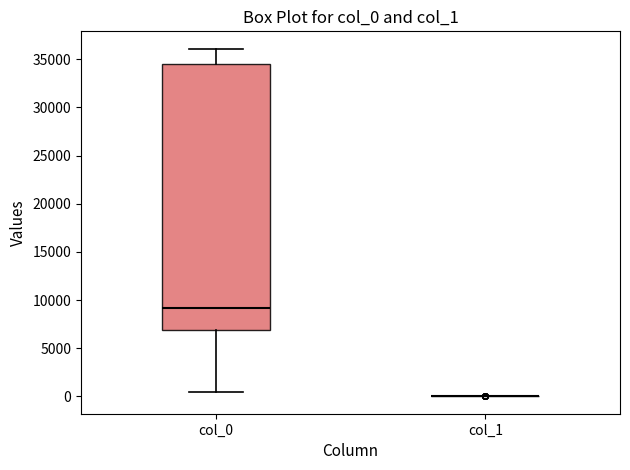

Where is the upper edge of the box for col_0 on the y-axis? The values are not printed on the chart, so give them approximately, as read against the axis.

34500